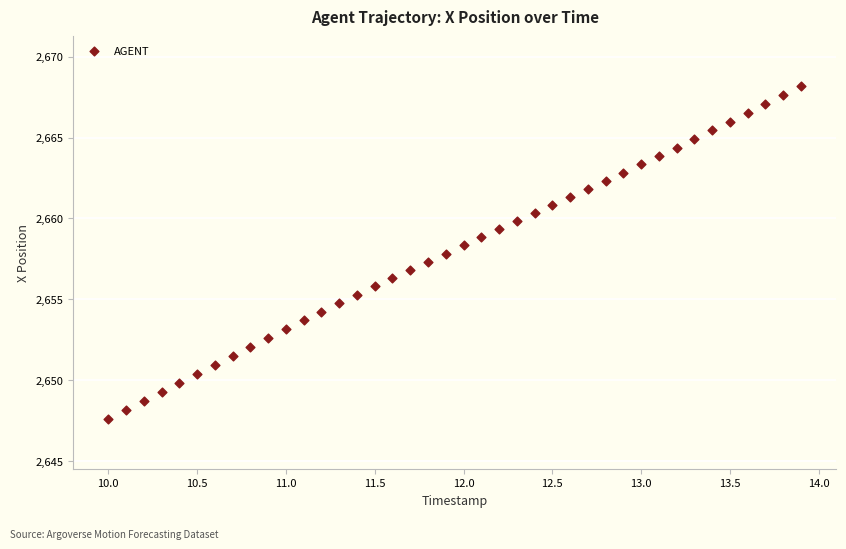

What is the range of X values (max minus min)?

3.9